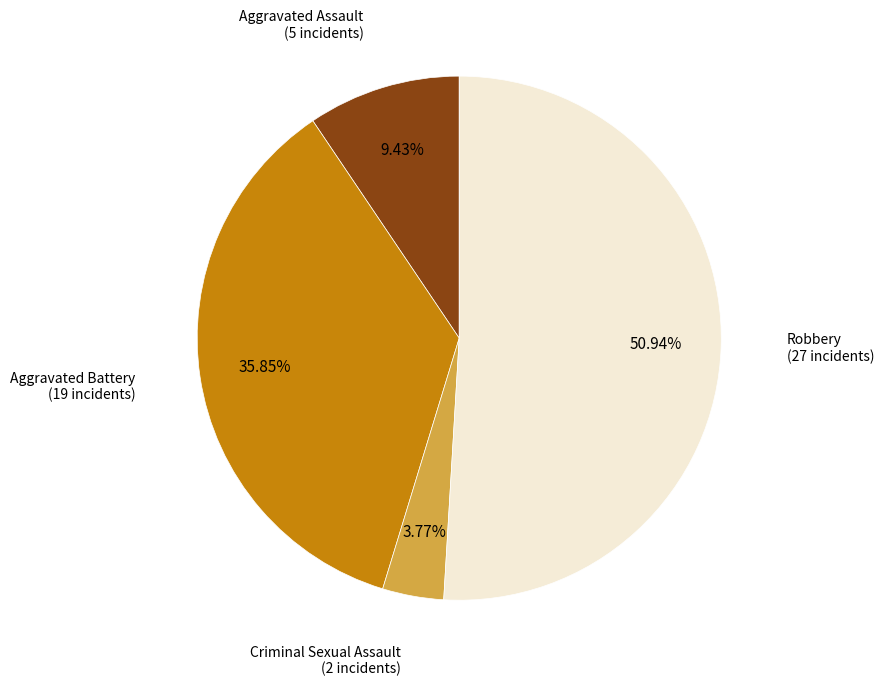

Count the number of slices in the pie.

4